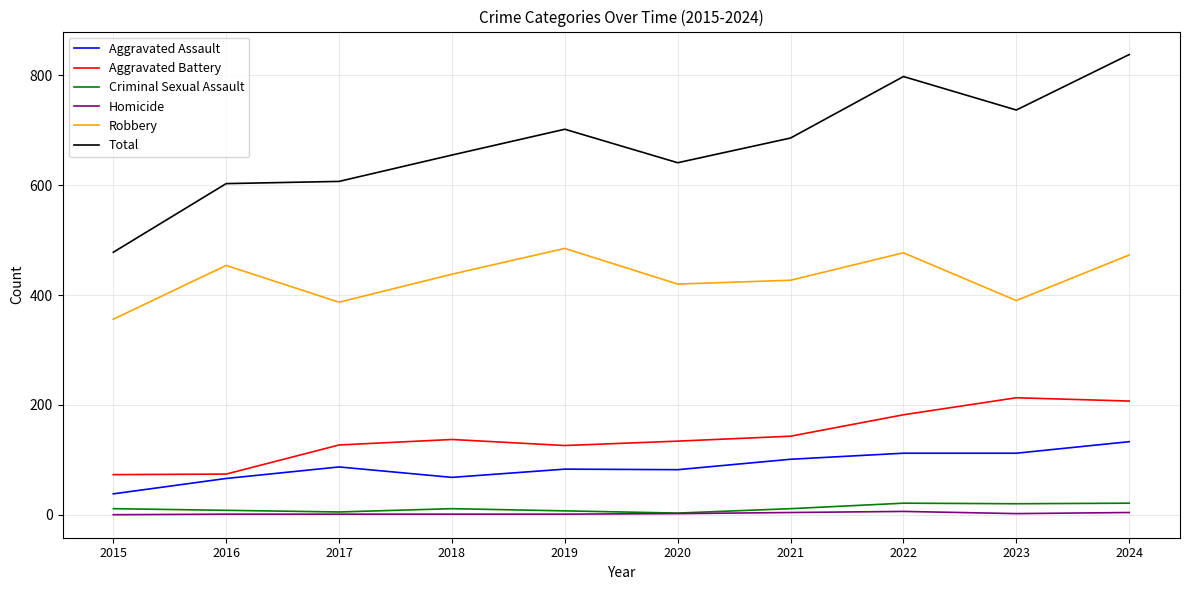

Between 2015 and 2018, which series saw the biggest shift?

Total